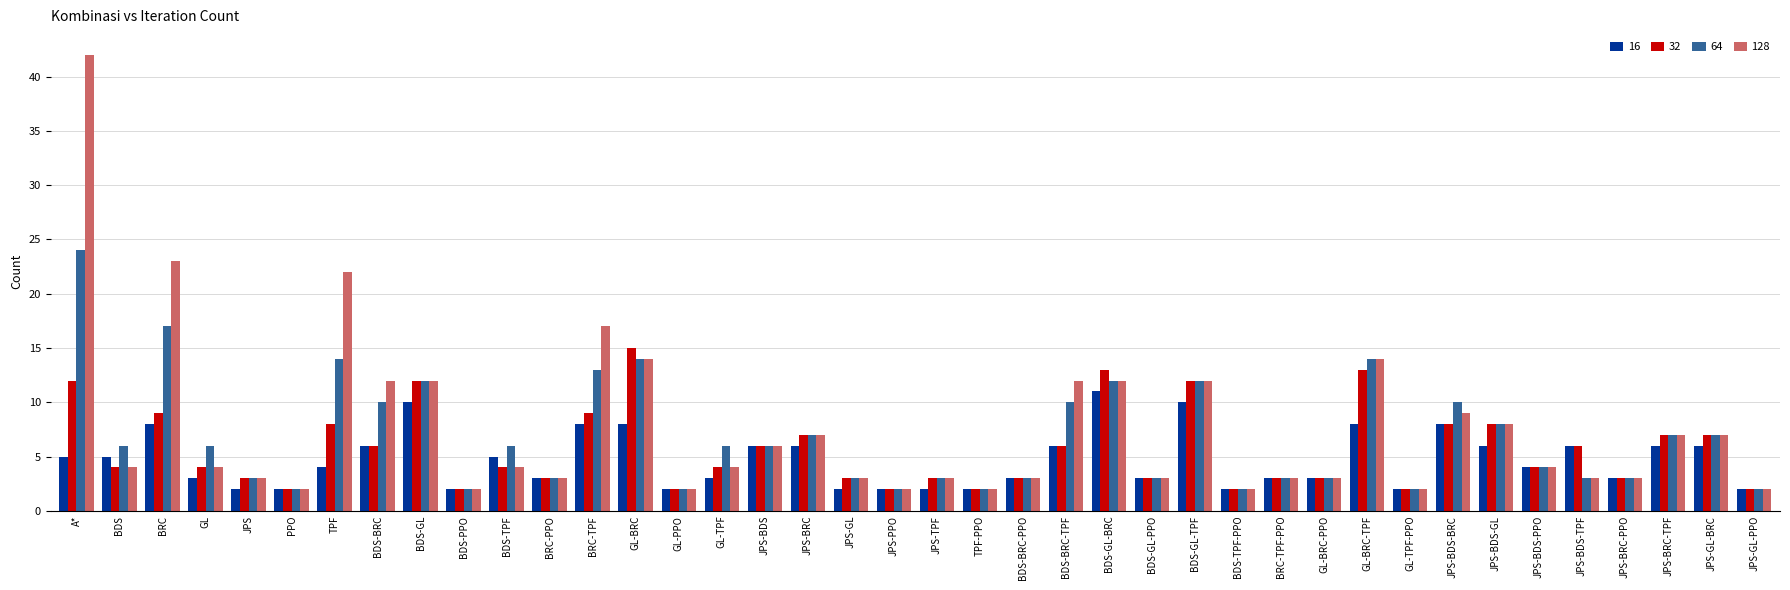

Which series has the widest spread of values?

128